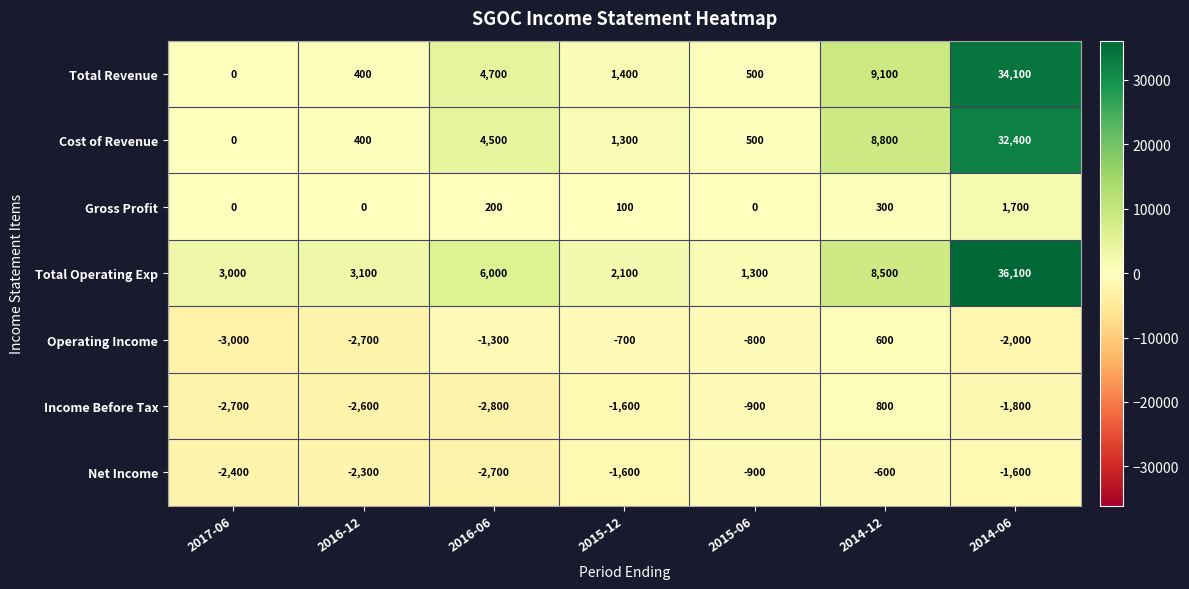

Between 2016-12 and 2016-06, which series saw the biggest shift?

Total Revenue